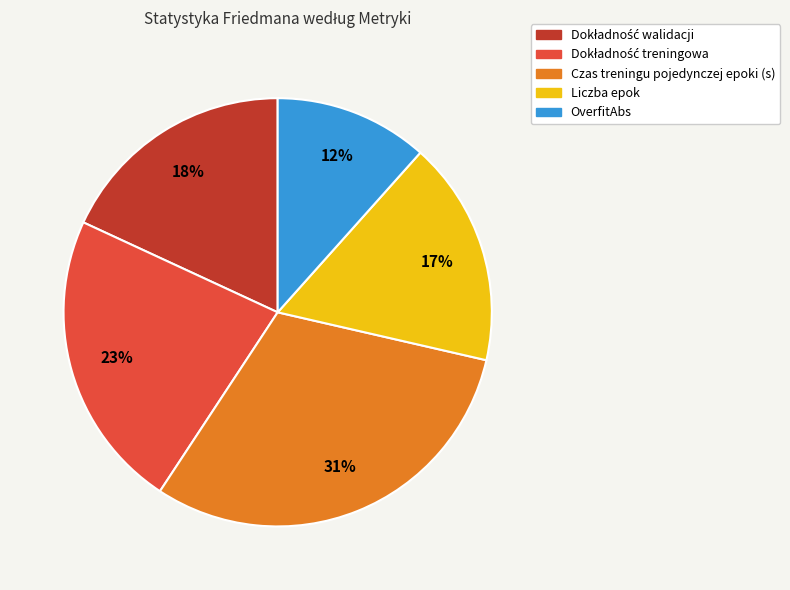

Which has a higher value, OverfitAbs or Czas treningu pojedynczej epoki (s)?

Czas treningu pojedynczej epoki (s)